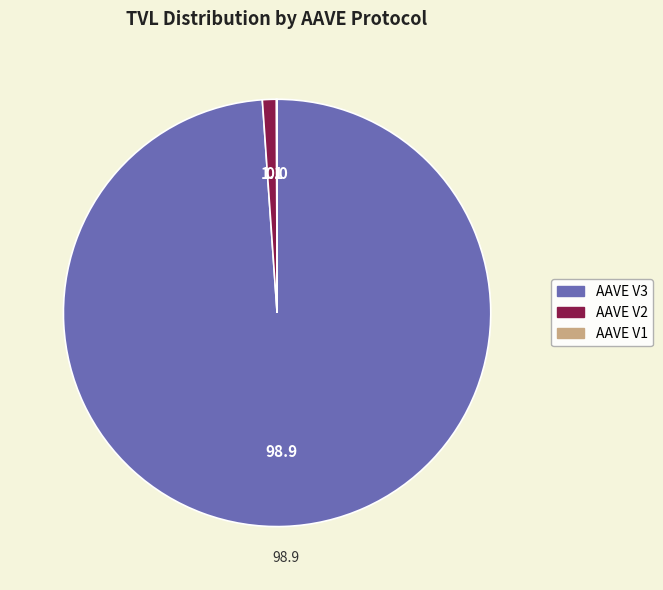

What is the total percentage of AAVE V3 and AAVE V1?

98.9%